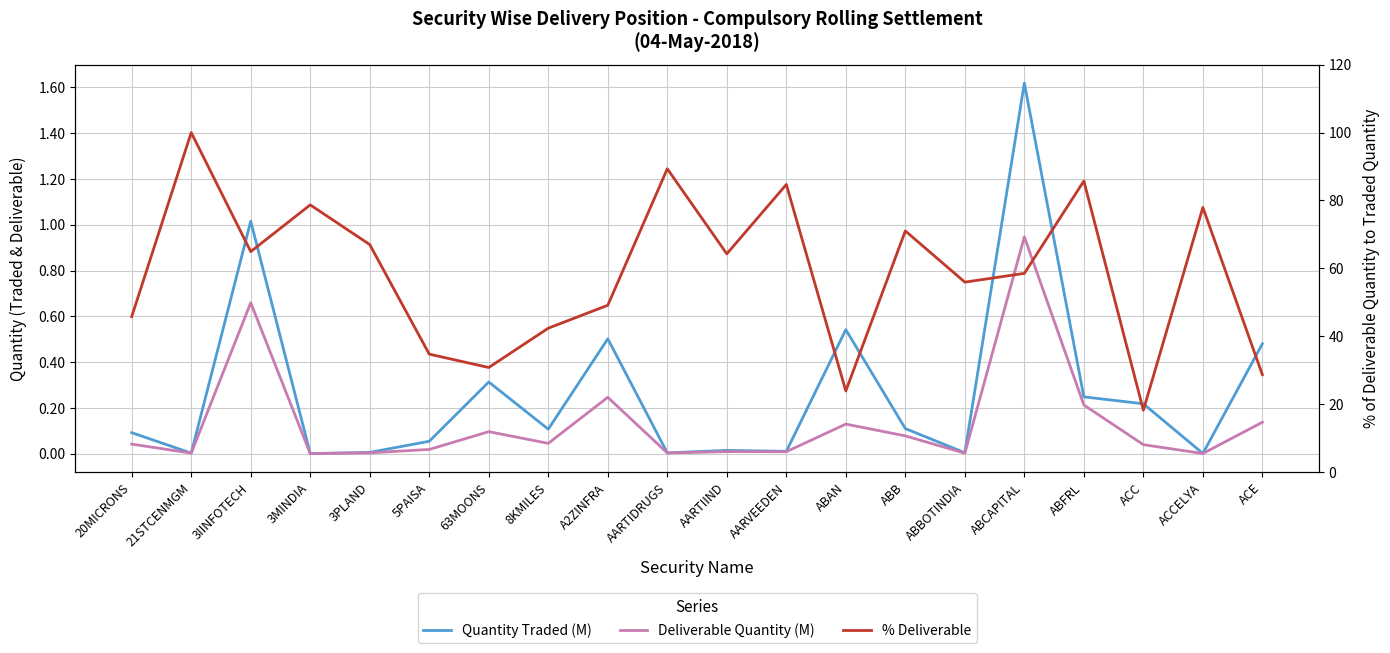

At A2ZINFRA, list the series in order from smallest to largest.

Deliverable Quantity (M), Quantity Traded (M), % Deliverable